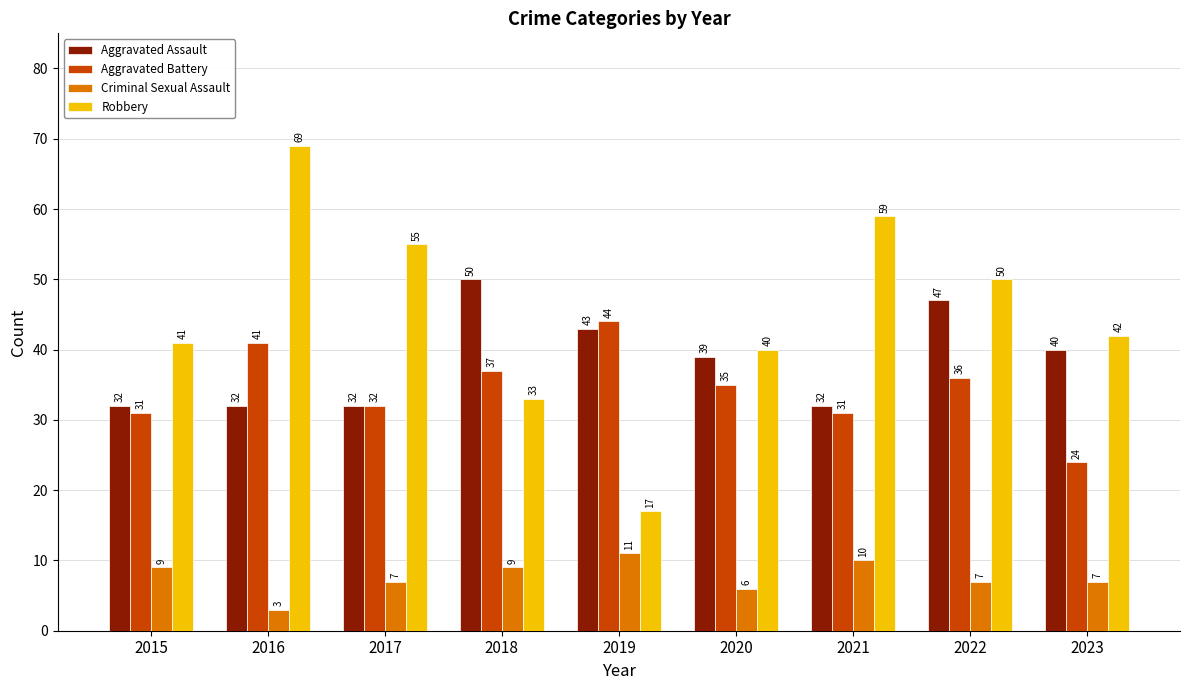

How many groups of bars are there?

9